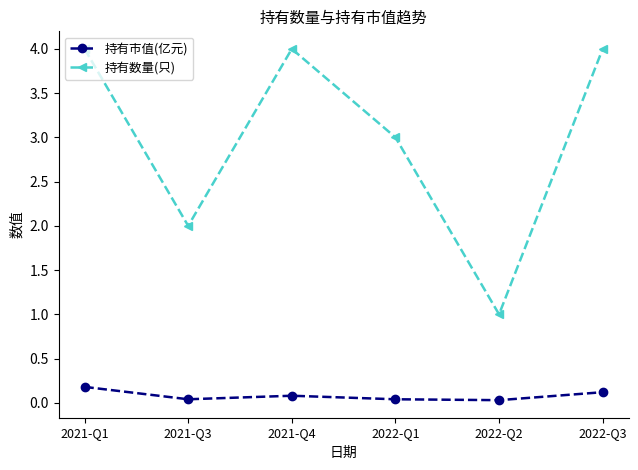

Is the value of 持有数量(只) at 2022-Q3 greater than the value of 持有市值(亿元) at 2022-Q2?

Yes